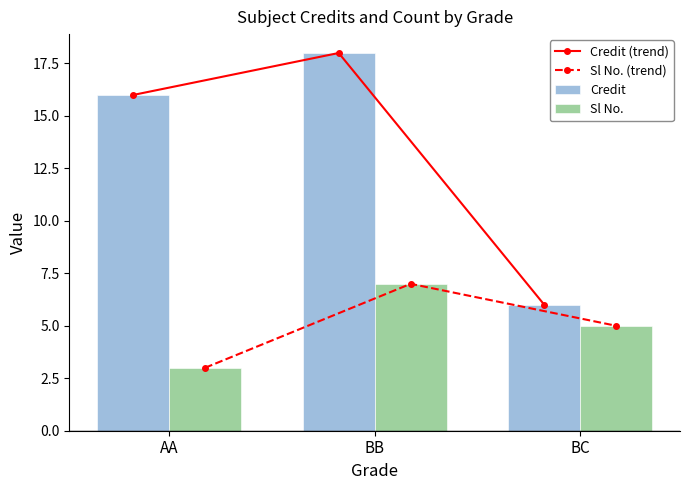

List the labels in order of Credit value, smallest first.

BC, AA, BB